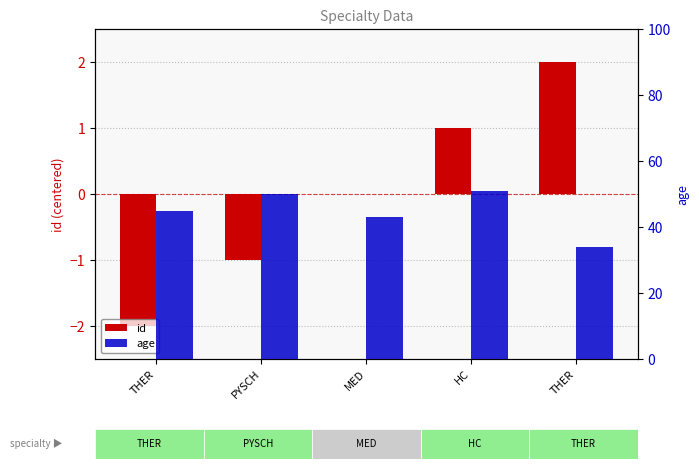

What is the label of the 3rd bar from the right?

MED